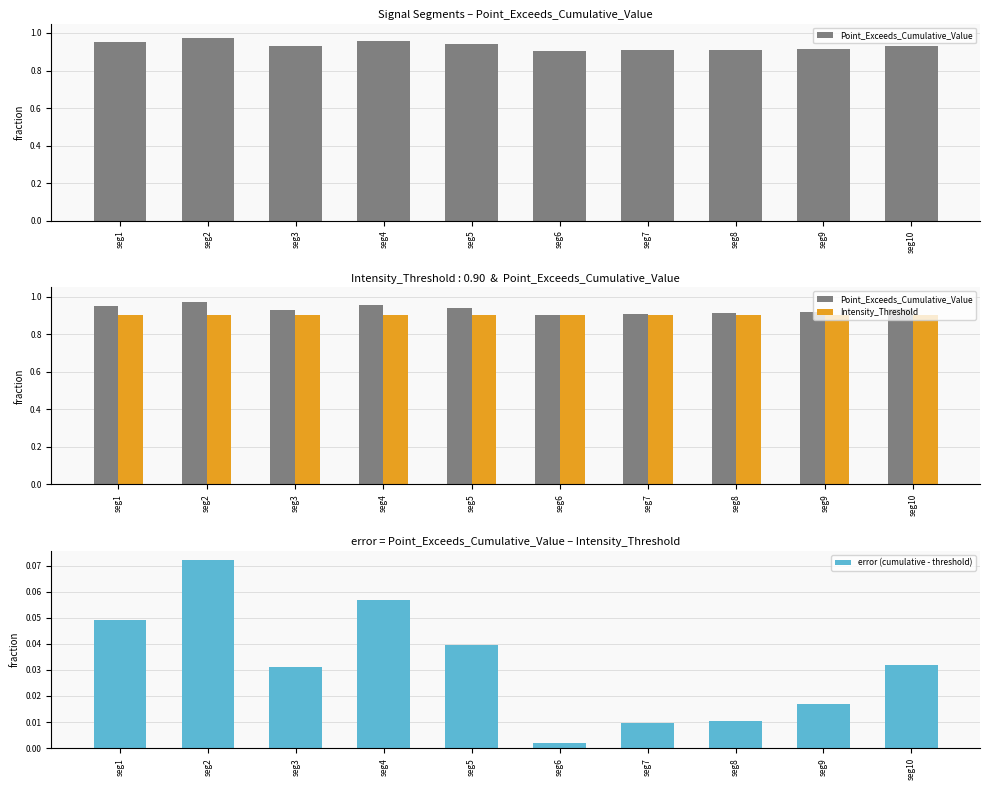

What are all the series names shown in the legend?

Point_Exceeds_Cumulative_Value, Intensity_Threshold, error (cumulative - threshold)